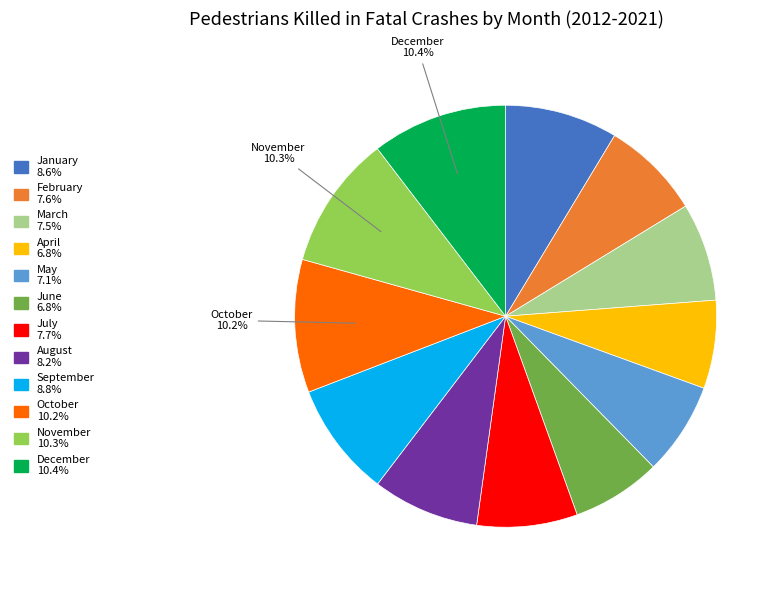

To the nearest percent, what is the difference between the largest and smallest slice percentages?

4%